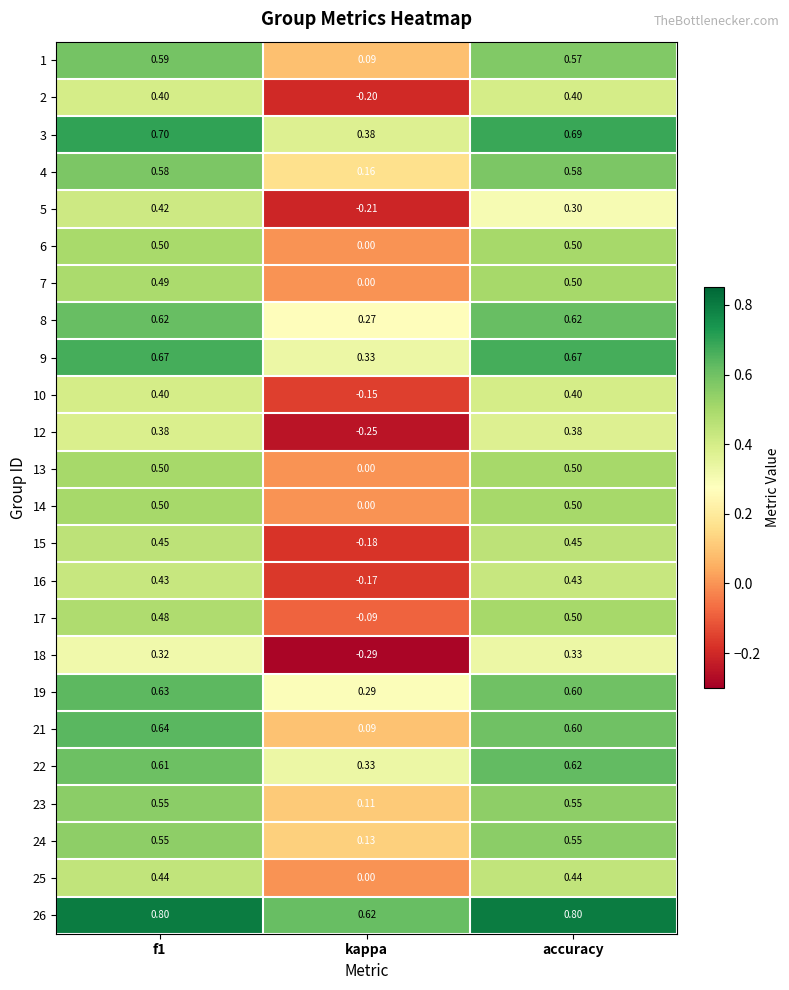

Which category has the lowest value in the 25 series?

kappa